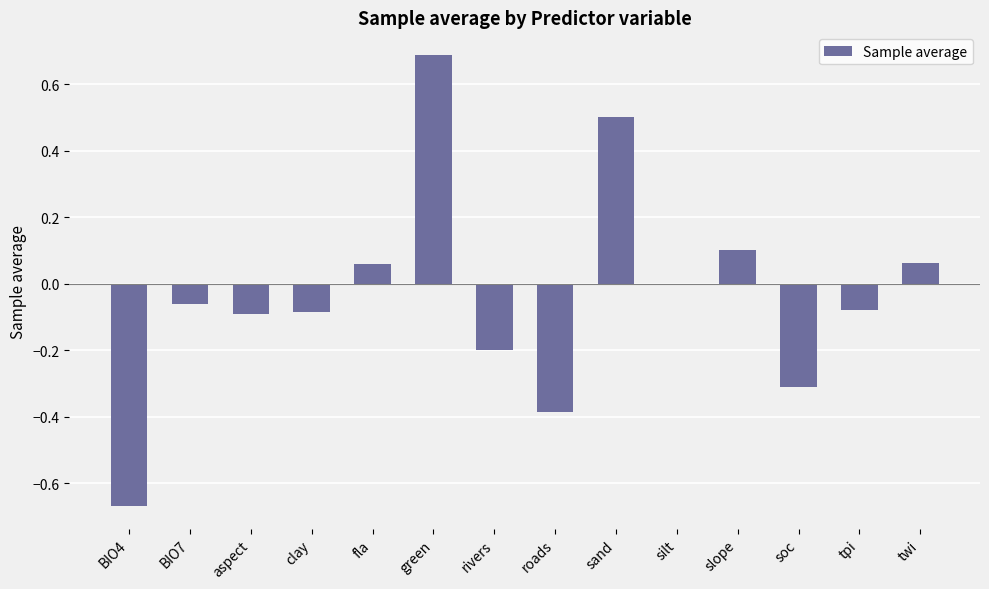

What is the greatest value displayed?

0.7